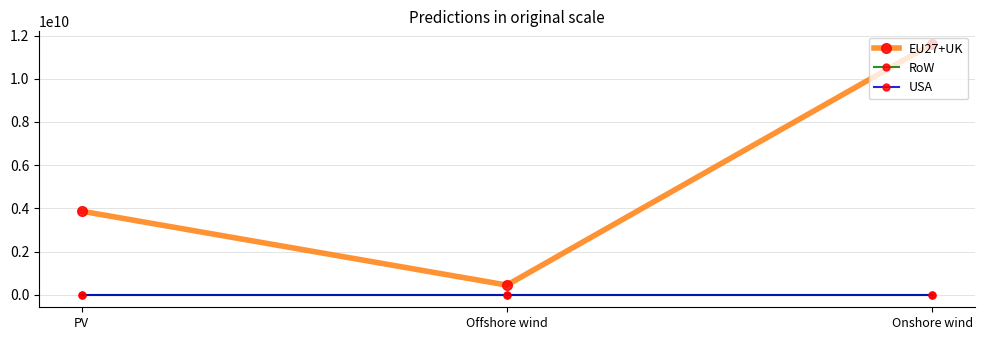

What is the maximum value for EU27+UK?

11614231857.4